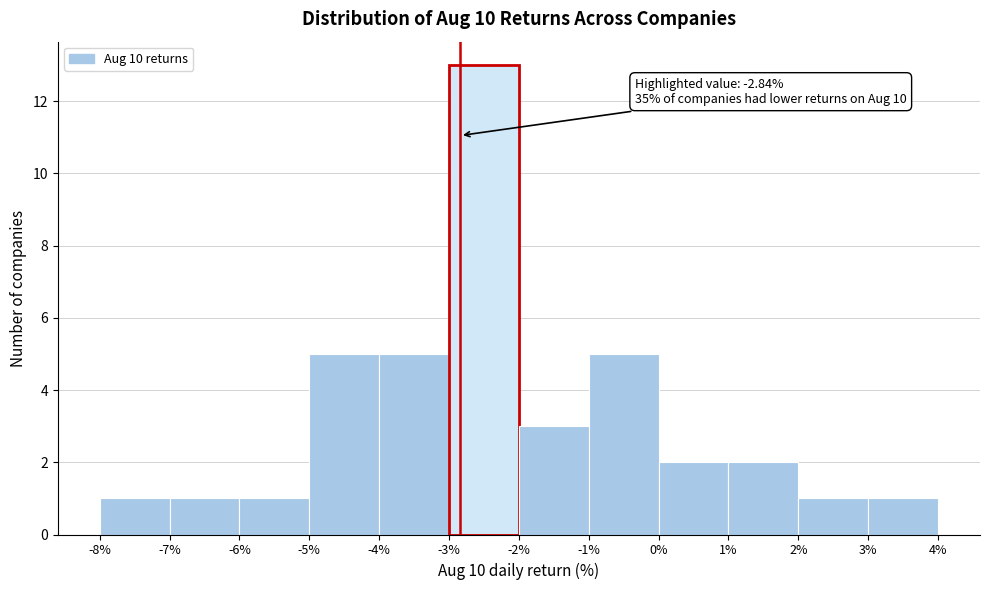

Over which range of the x-axis is the bar tallest?

-3% to -2%